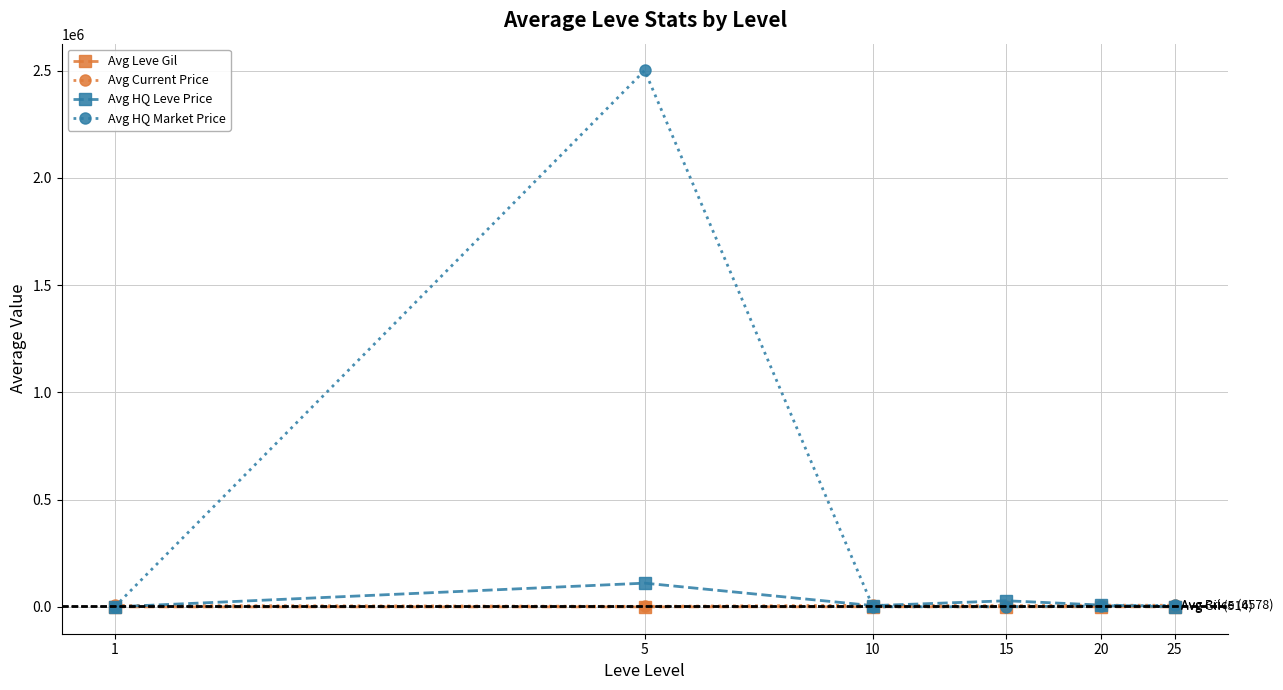

How many interior local peaks does the Avg HQ Leve Price series have?

2